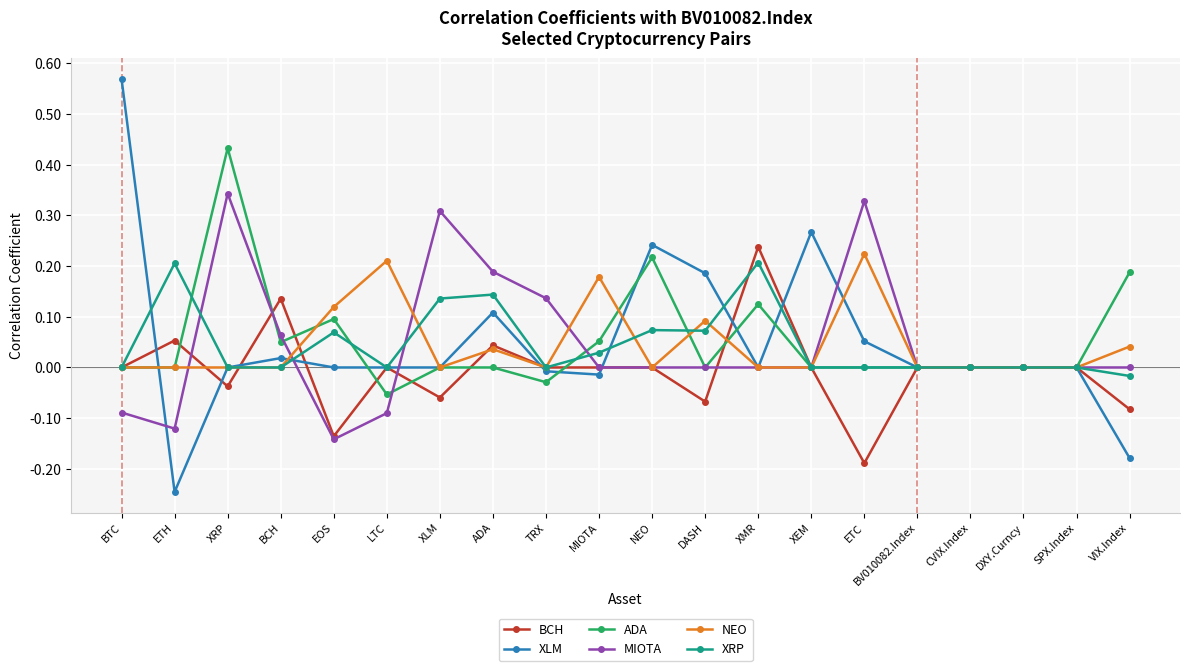

Which category has the highest value across all series?

BTC